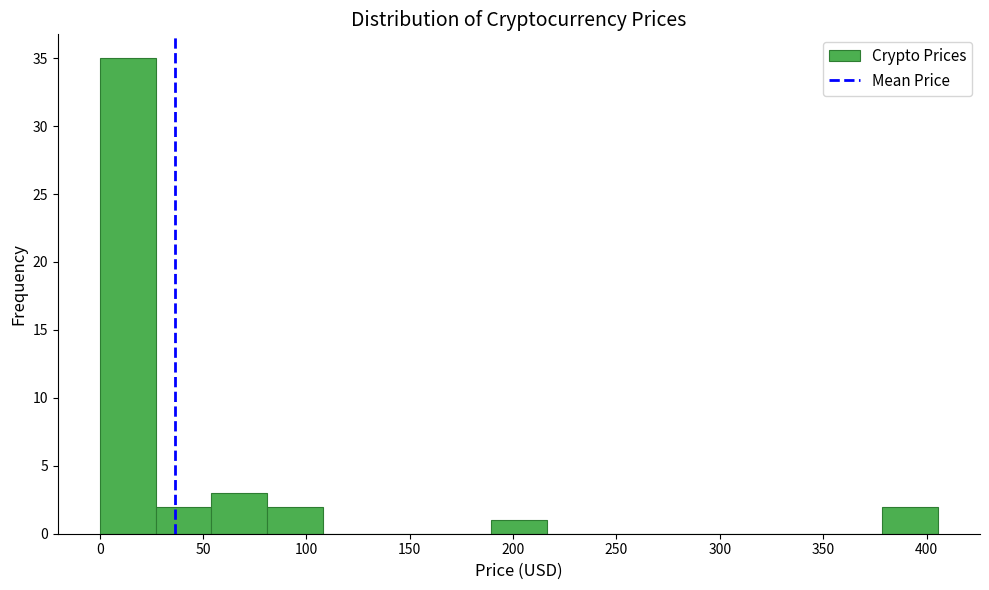

Which range on the x-axis has the tallest bar?

0 to 25